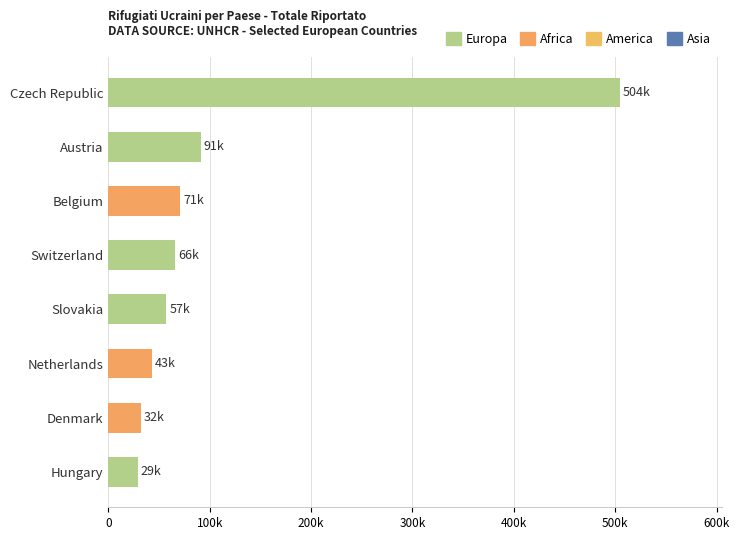

What is the difference between the values at Czech Republic and Denmark?

472236